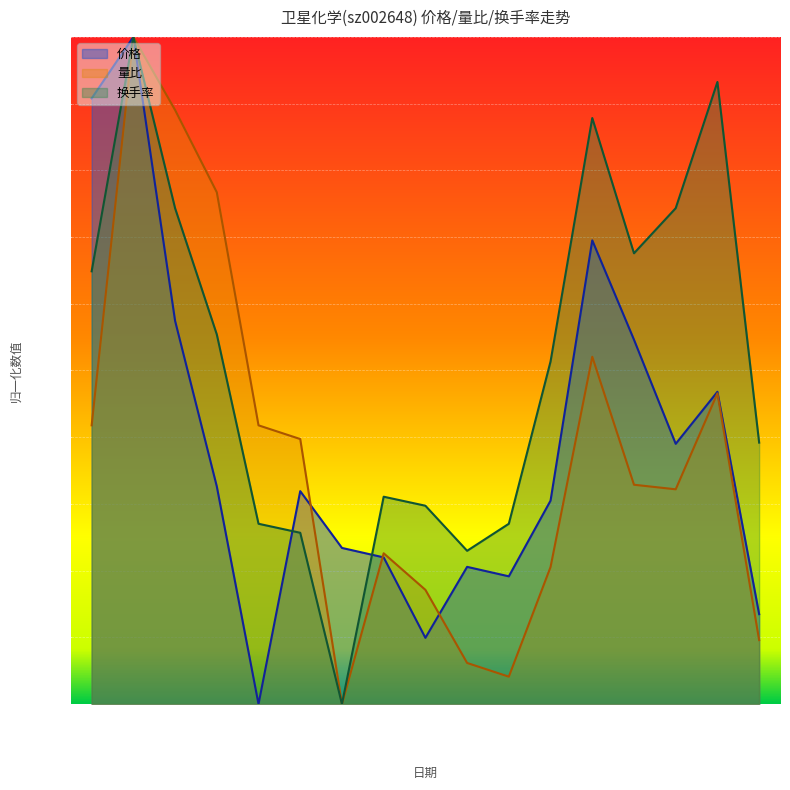

Does the chart display data point markers on the line(s)?

No